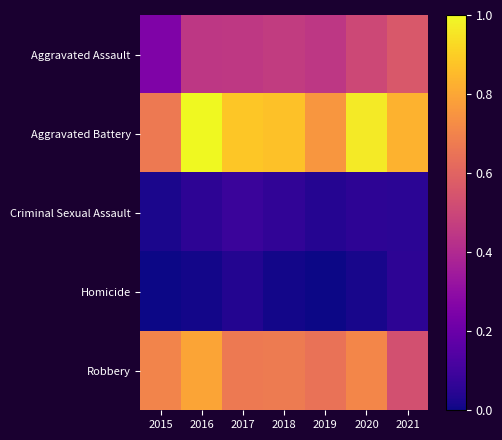

Reading left to right, list all the values displayed in this chart.

Aggravated Assault: 2015=0.3	2016=0.4	2017=0.5	2018=0.5	2019=0.4	2020=0.5	2021=0.6
Aggravated Battery: 2015=0.7	2016=1.0	2017=0.9	2018=0.9	2019=0.8	2020=1.0	2021=0.8
Criminal Sexual Assault: 2015=0.0	2016=0.1	2017=0.1	2018=0.1	2019=0.0	2020=0.1	2021=0.1
Homicide: 2015=0.0	2016=0.0	2017=0.0	2018=0.0	2019=0.0	2020=0.0	2021=0.1
Robbery: 2015=0.7	2016=0.8	2017=0.7	2018=0.7	2019=0.6	2020=0.7	2021=0.5